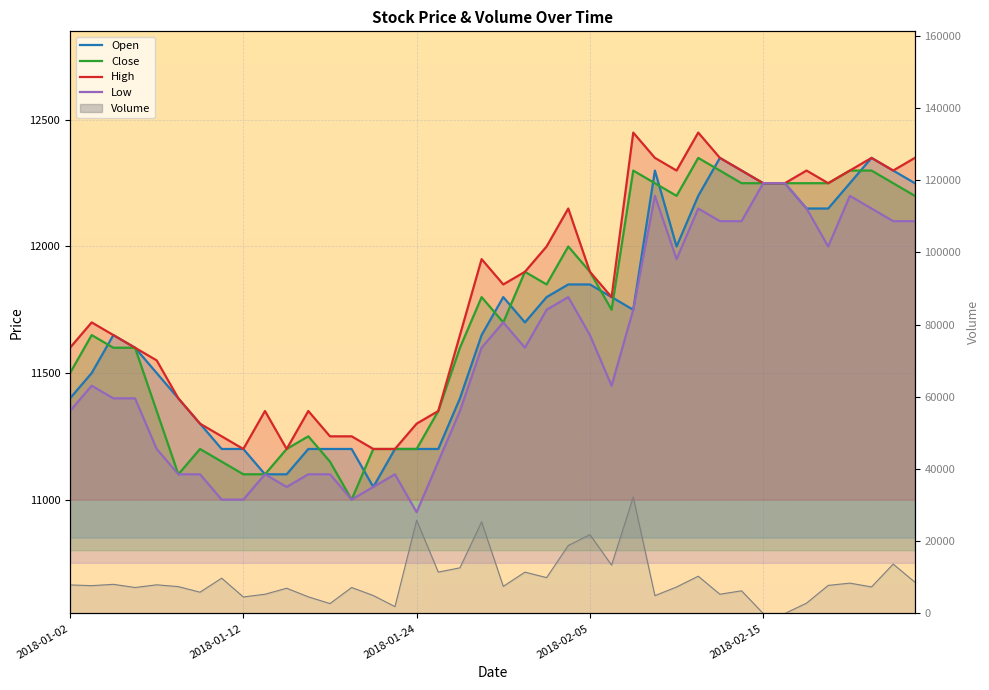

Where is the first local minimum for Low?

10